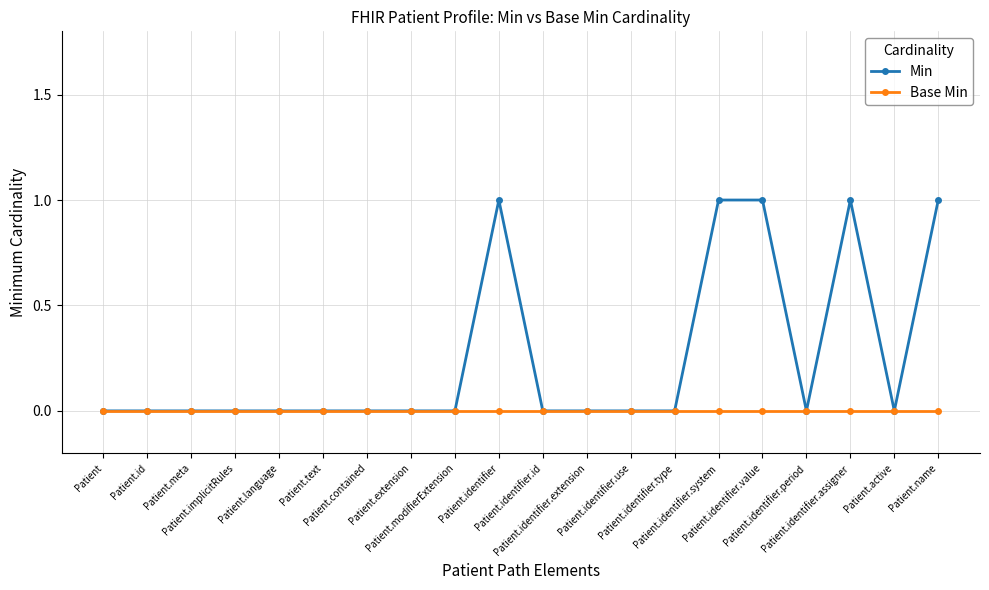

True or false: Min has more than 1 interior local peaks.

True